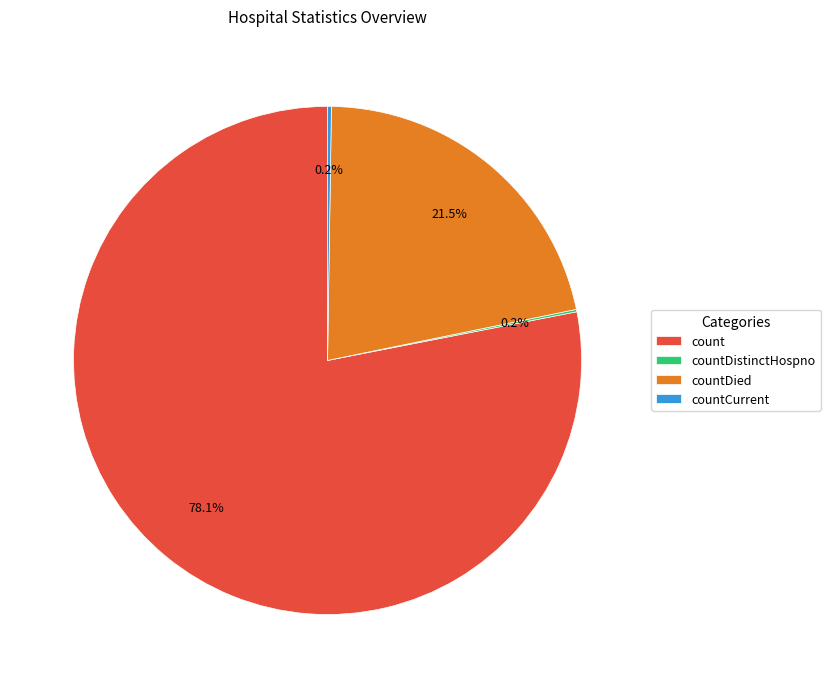

Approximately how many times larger is the value at countDied compared to count?

0.3